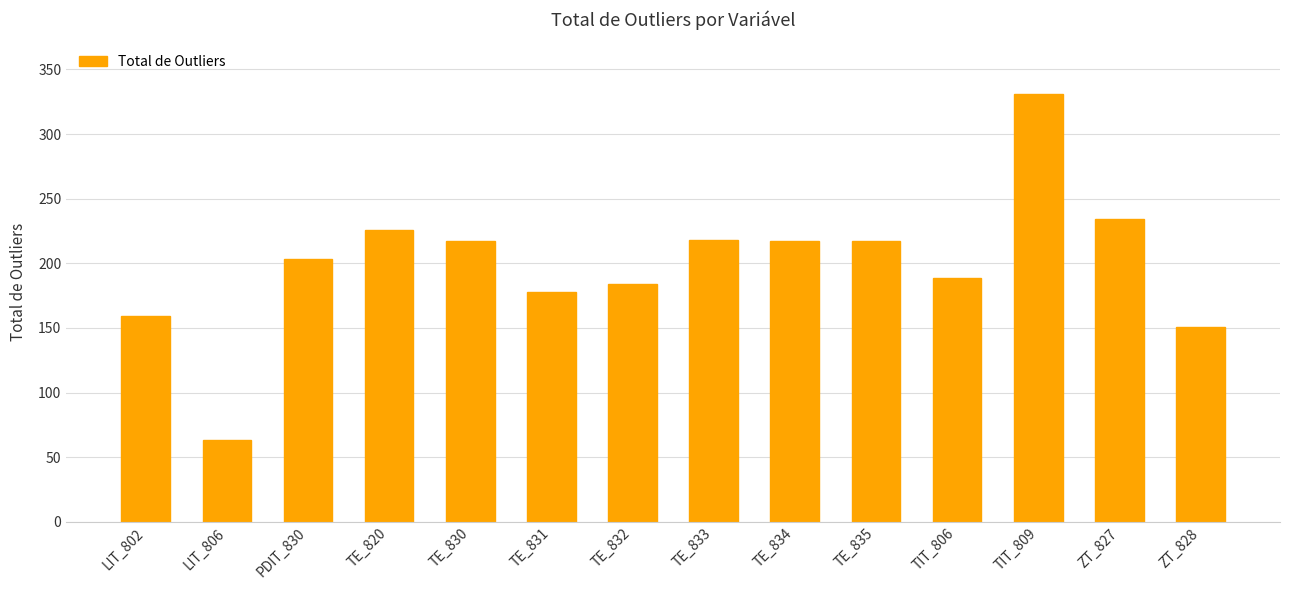

Approximately how many times larger is the value at TE_832 compared to TE_835?

0.8